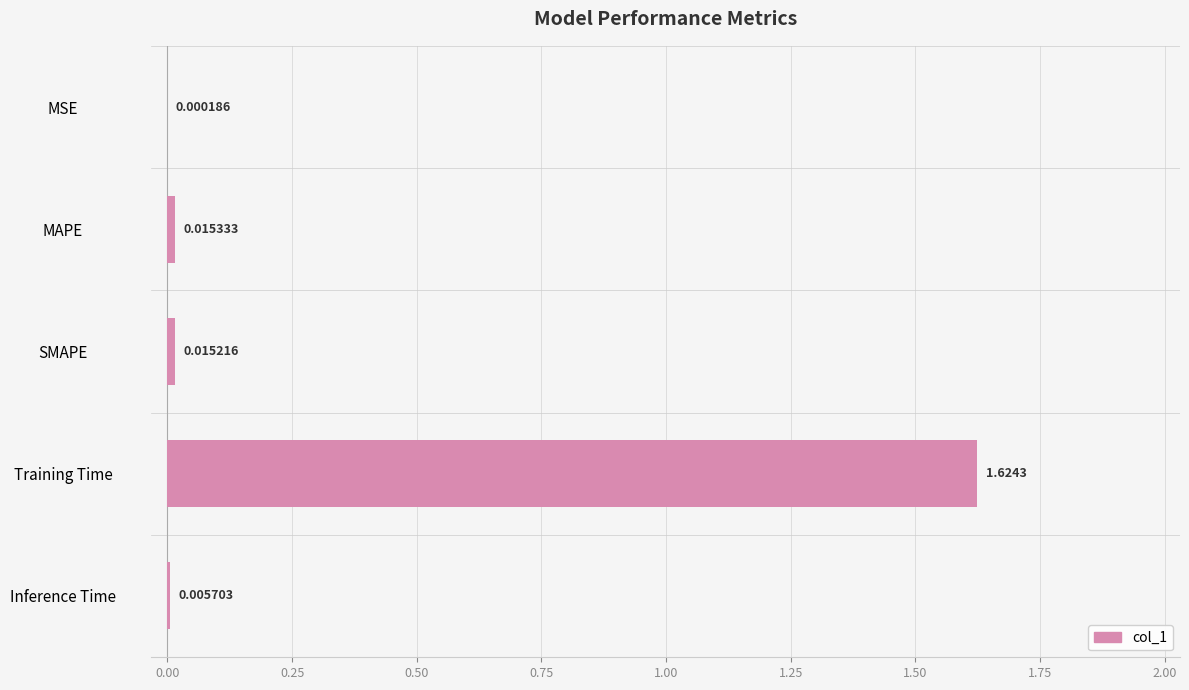

Which category has the highest value across all series?

Training Time